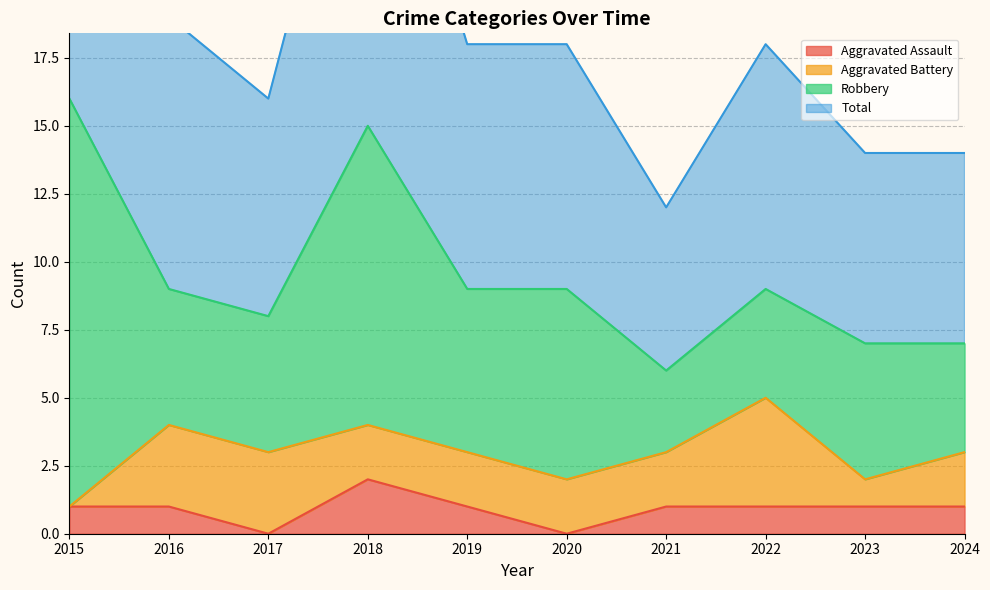

The Aggravated Assault series shows 0 at 2020. True or false?

True